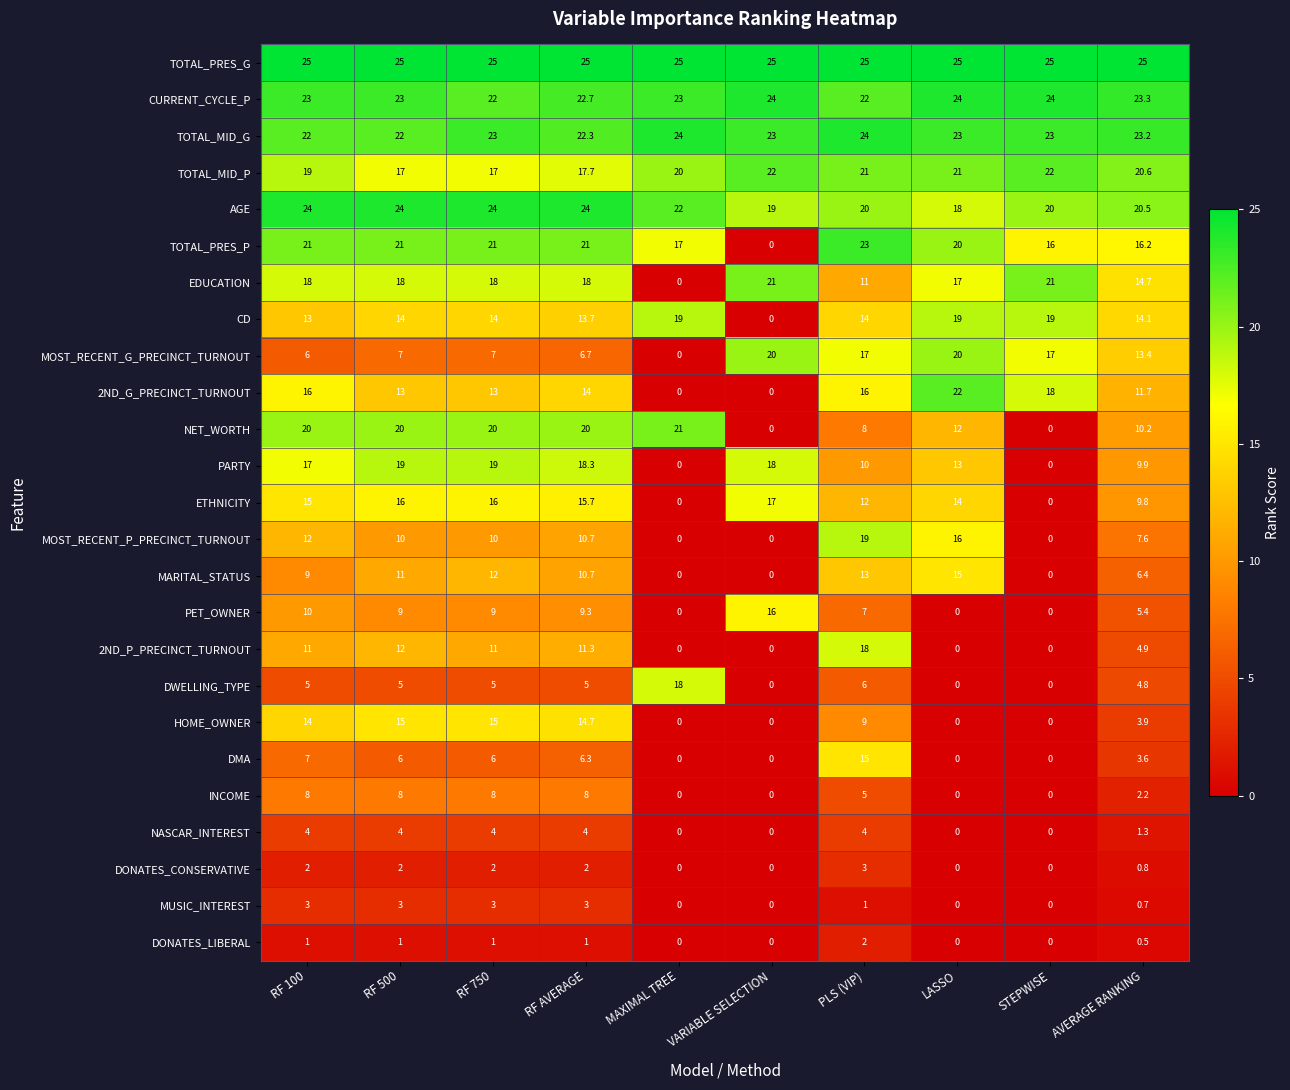

Count the number of categories in the chart.

10